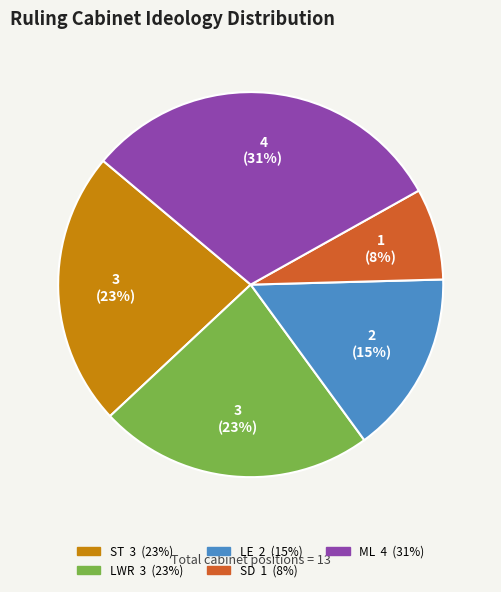

Is LWR 3 (23%) the majority of the pie?

No